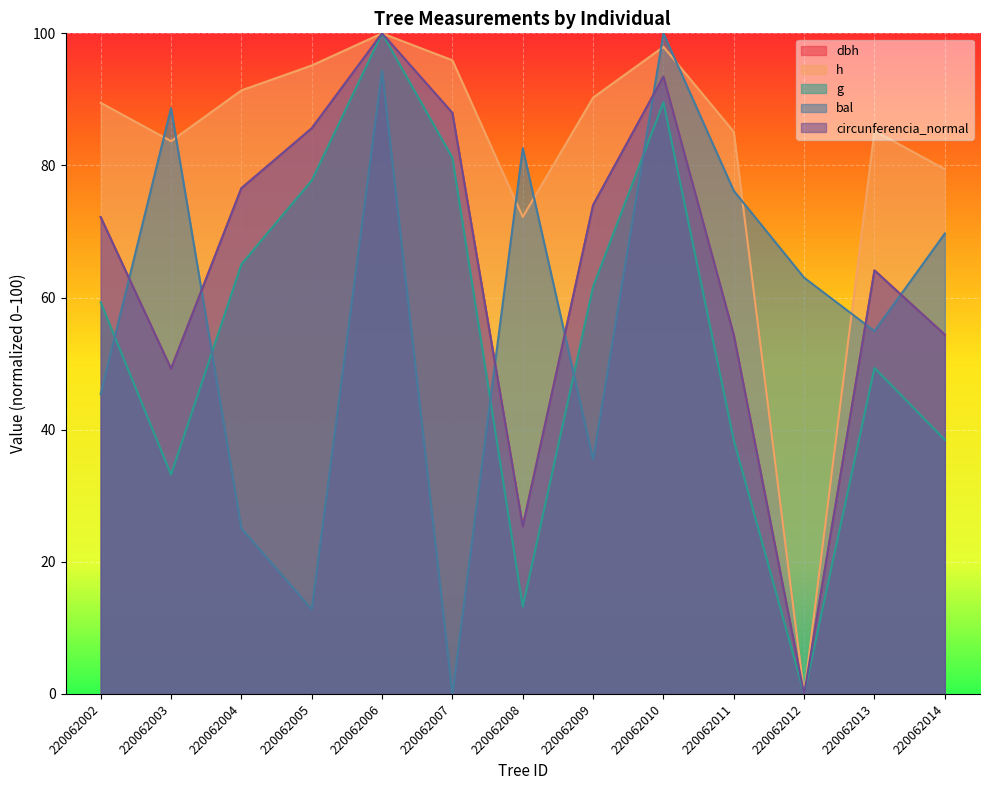

What is the sum of the g values at 220062009 and 220062014?

100.1